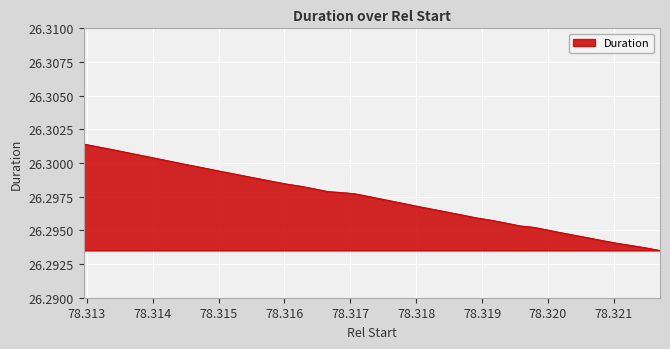

List the labels in order of value, smallest first.

78.321699, 78.32148, 78.321269, 78.321045, 78.32084, 78.320636, 78.320415, 78.320196, 78.319987, 78.319777, 78.319579, 78.319356, 78.319137, 78.31892, 78.3187, 78.318467, 78.318244, 78.318048, 78.317846, 78.317649, 78.317442, 78.317247, 78.317051, 78.316859, 78.316659, 78.316434, 78.316235, 78.316034, 78.315836, 78.315637, 78.315425, 78.315232, 78.31503, 78.314752, 78.314537, 78.314258, 78.313961, 78.313685, 78.313424, 78.312952